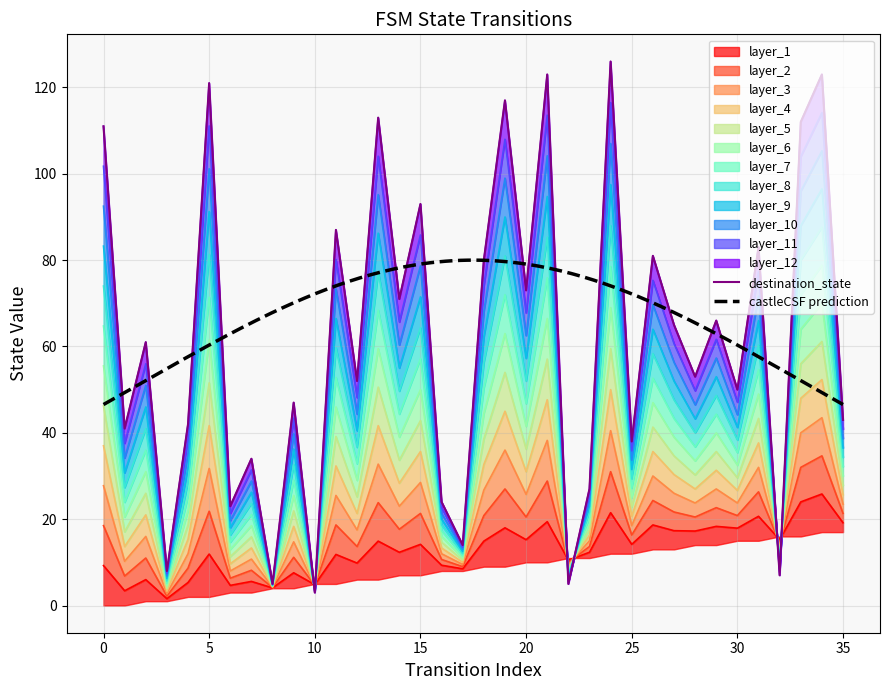

What is the total value across all series at 11?

96